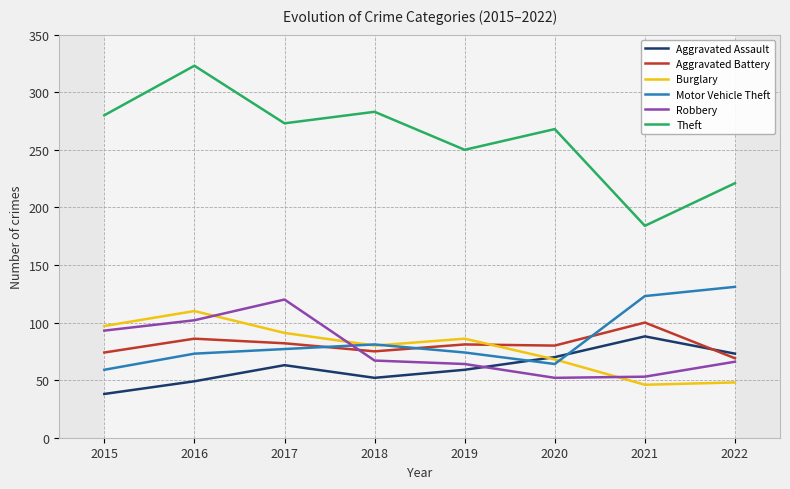

The value of Theft at 2015 is 280. True or false?

True